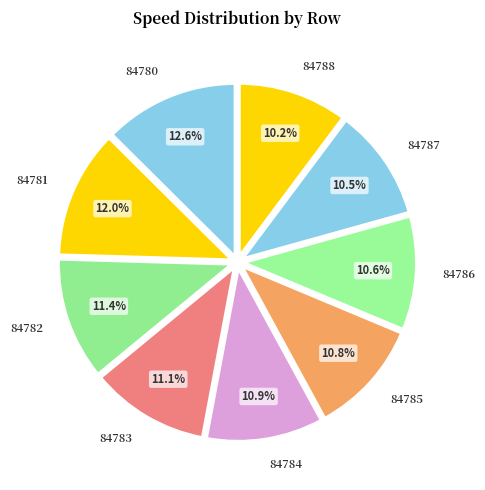

Which has a higher value, 84781 or 84788?

84781